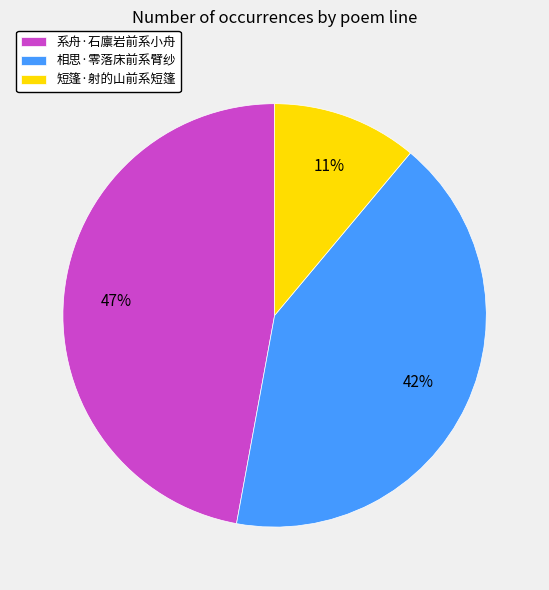

To the nearest percent, what is the combined percentage of 短篷·射的山前系短篷 and 系舟·石廪岩前系小舟?

58%